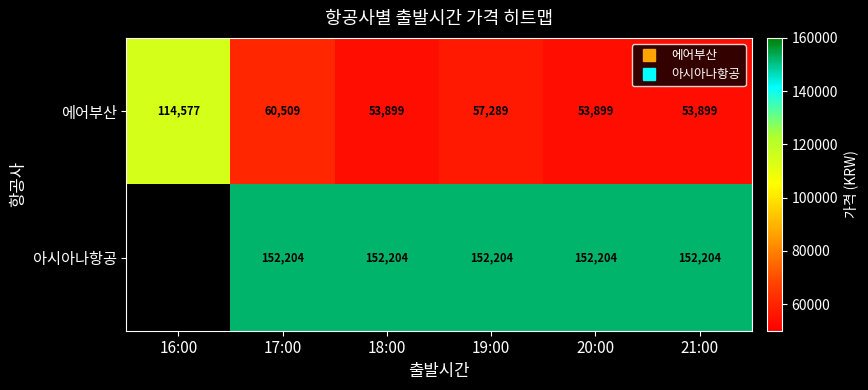

List the series in order of their peak value, lowest first.

에어부산, 아시아나항공